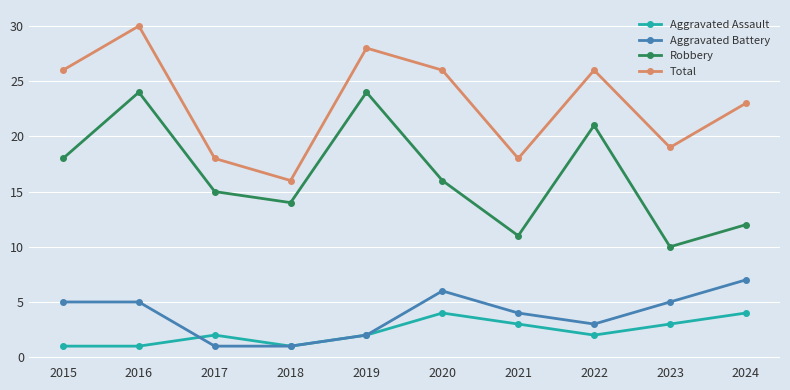

What is the difference between the Aggravated Battery values at 2016 and 2018?

4